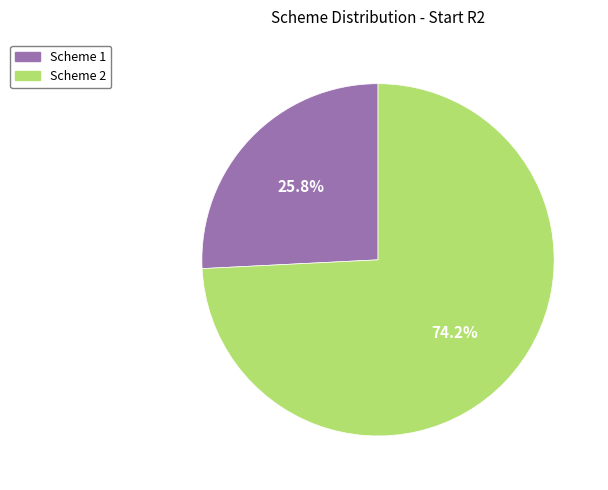

Count the number of slices in the pie.

2